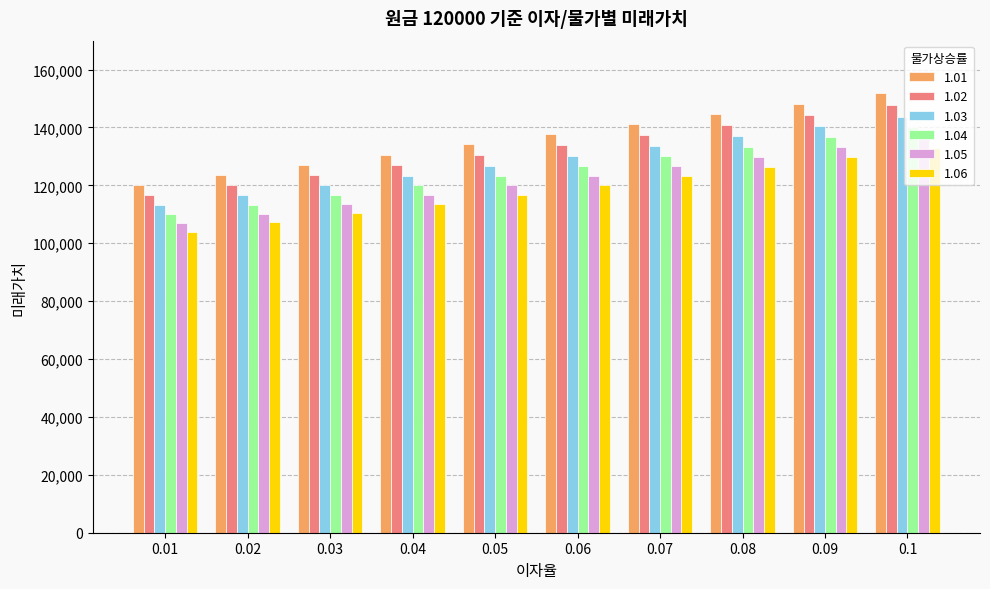

How many categories are shown in the chart?

10